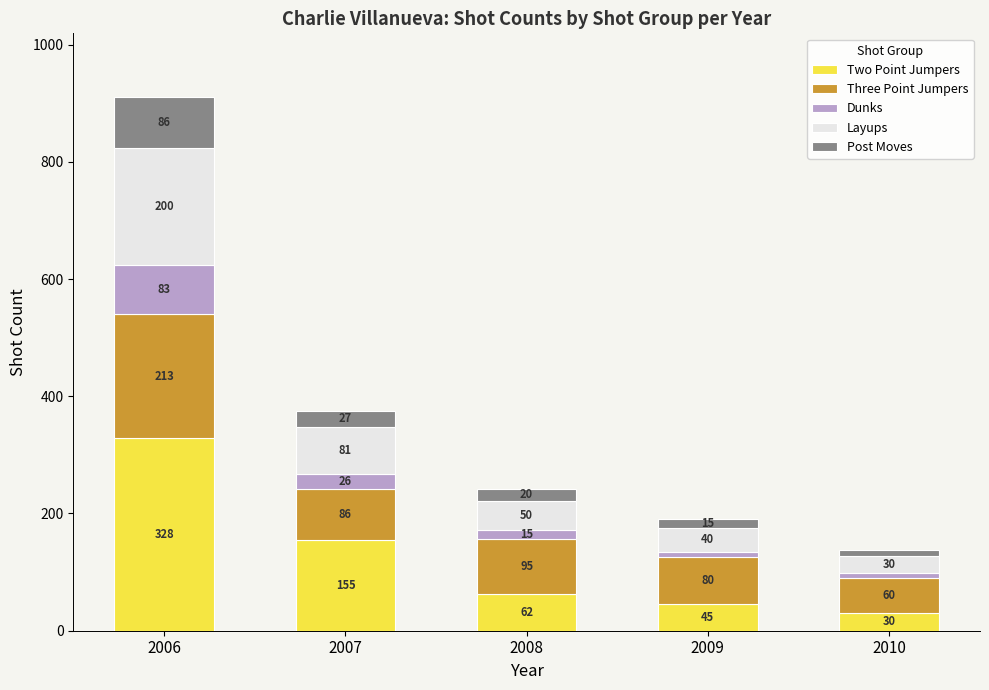

What is the total value across all series at 2010?

138